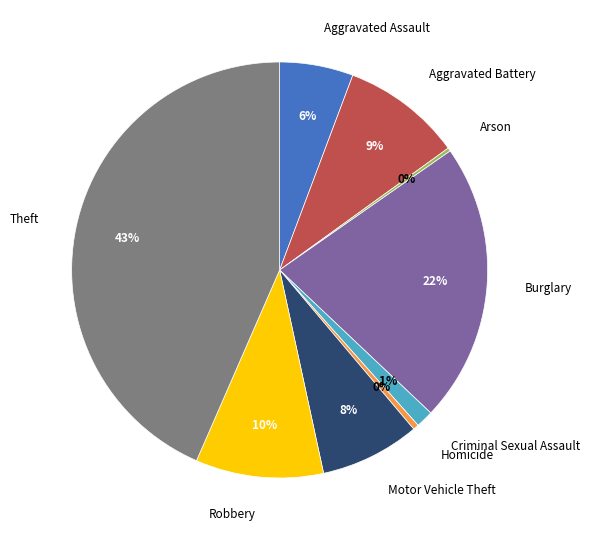

To the nearest percent, what is the difference between the largest and smallest slice percentages?

43%